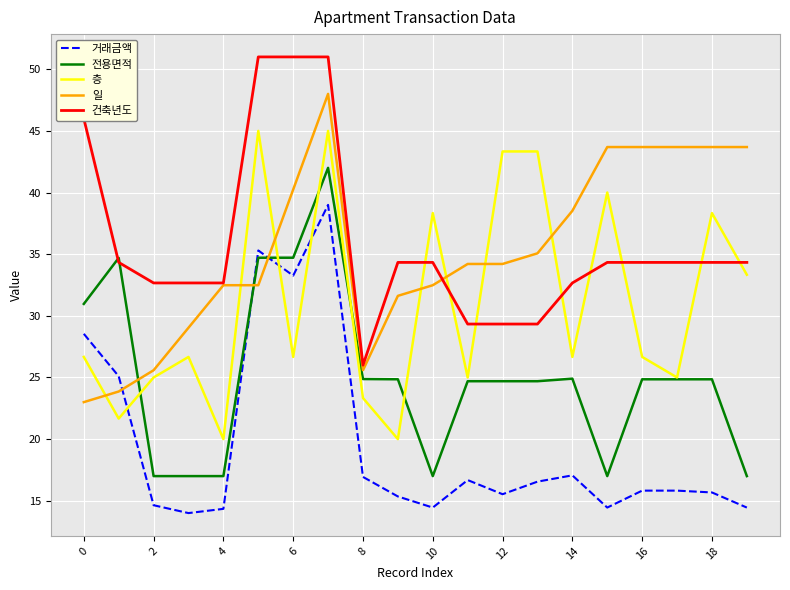

What is the average value of the 전용면적 series?

25.1